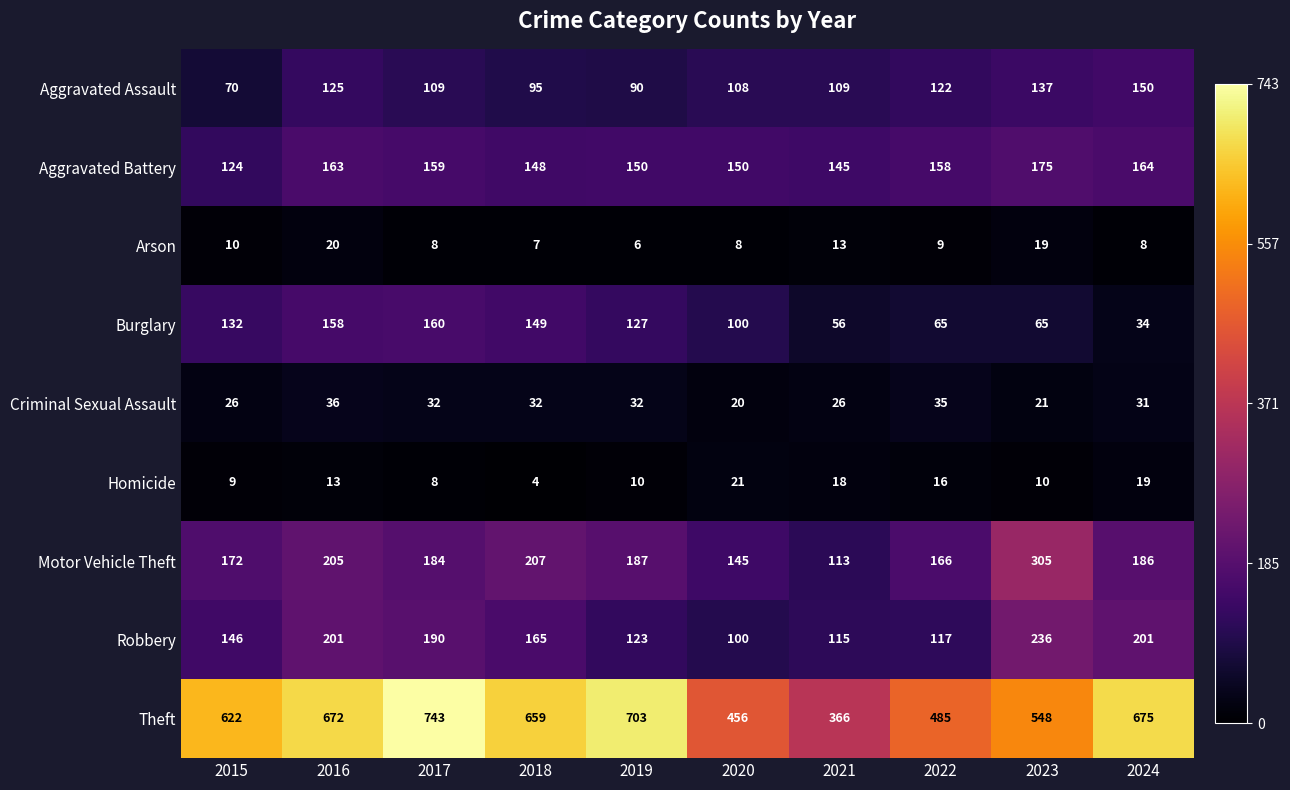

What is the difference between the highest and lowest values at 2020?

448